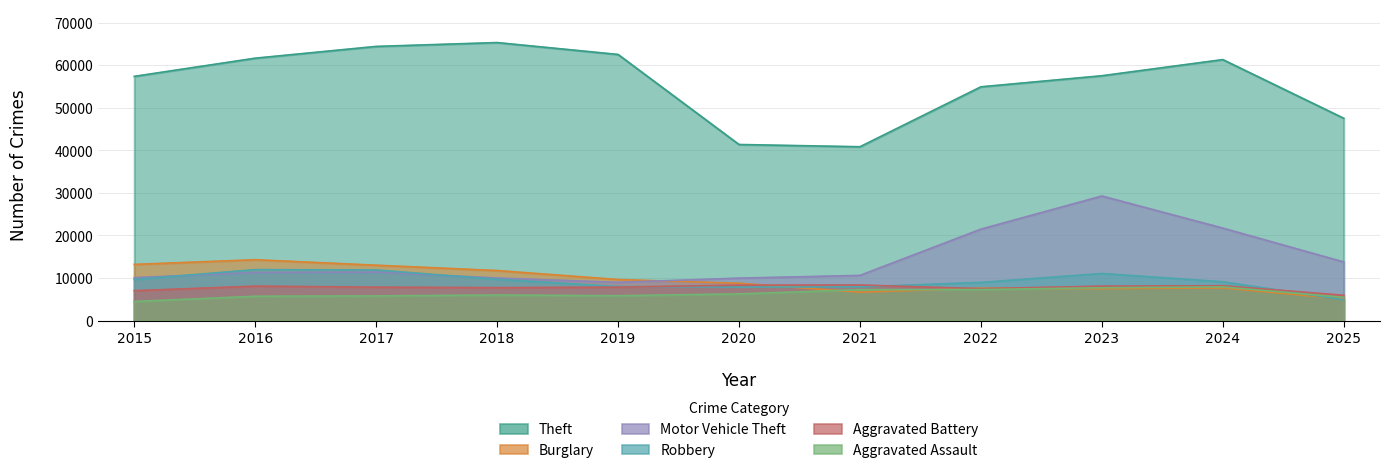

What is the total value across all series at 2020?

82512